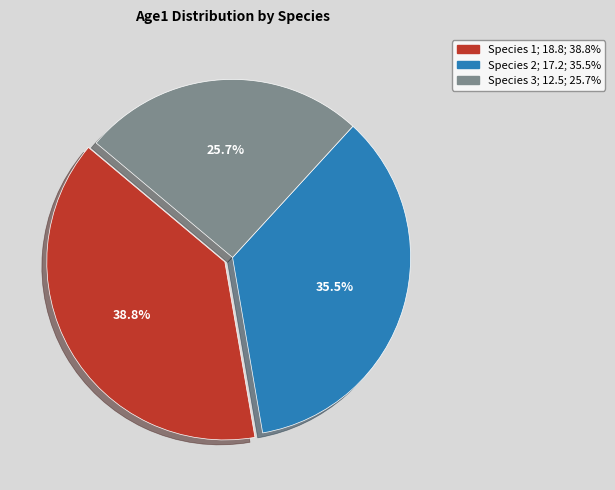

Does Species 3 represent more than half of the total?

No